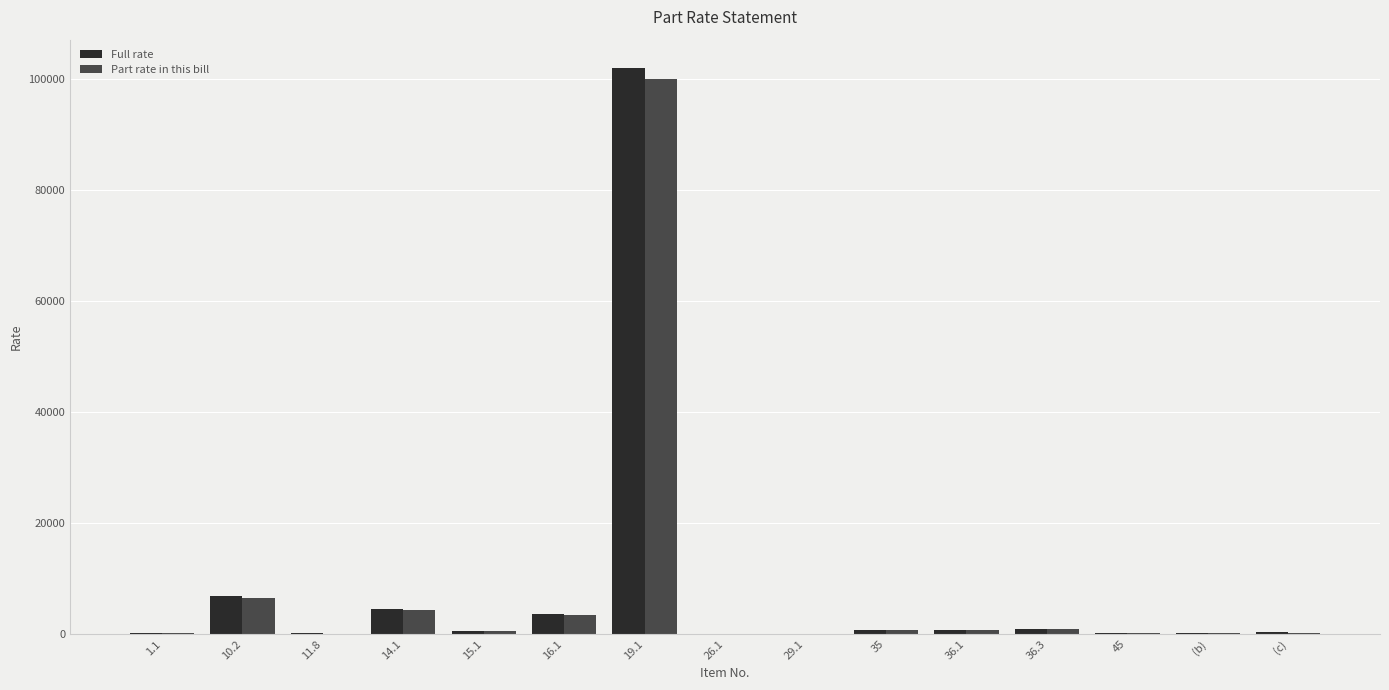

What is the greatest value displayed?

101937.6